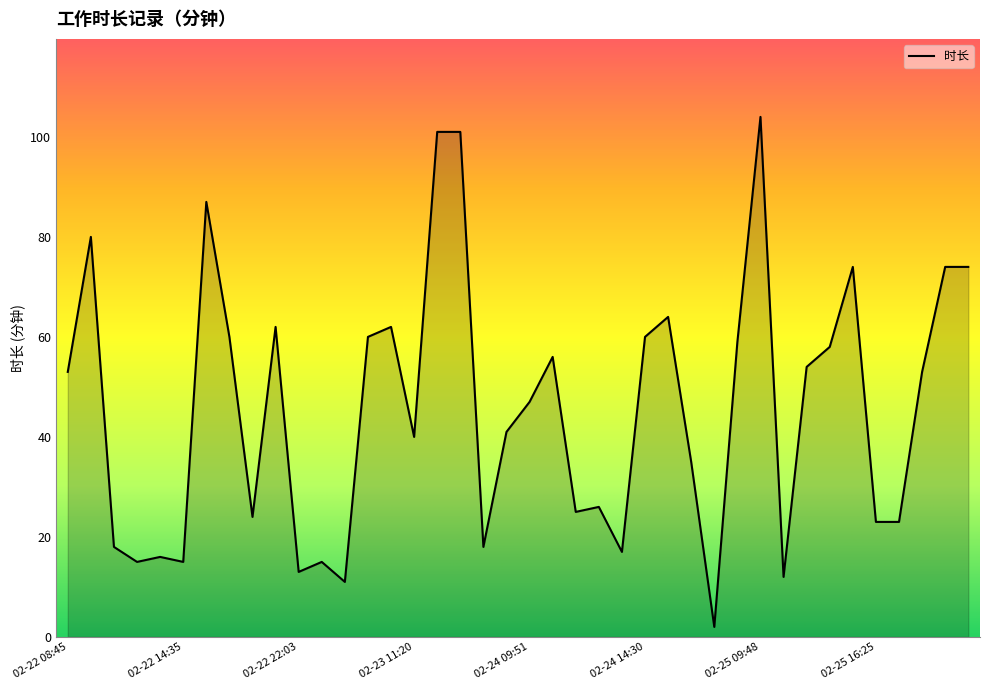

What is the value of the 10th point from the left?

62